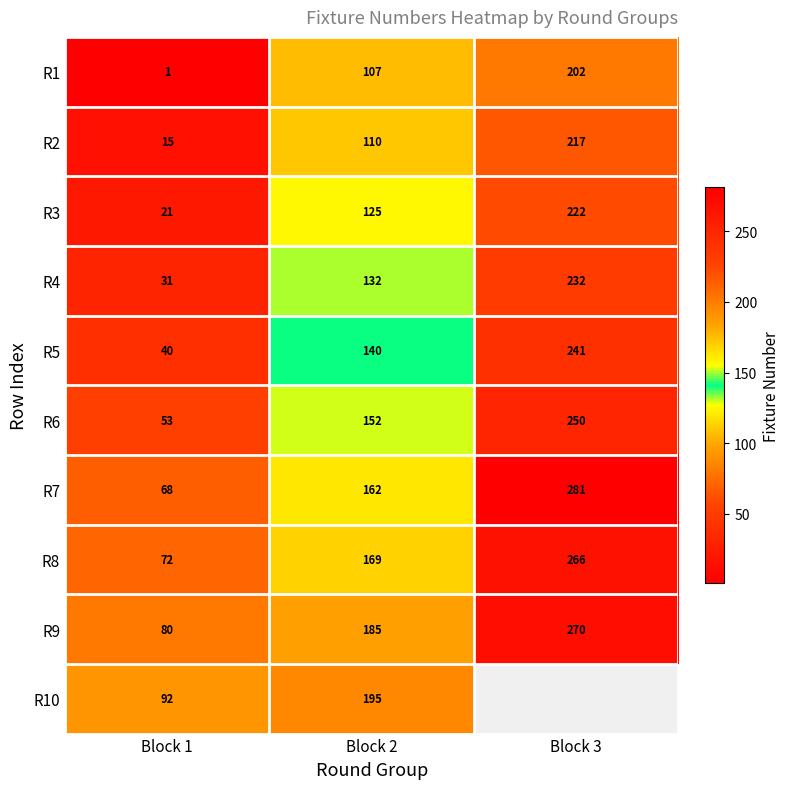

True or false: R2 has a value of 188.5 at Block 2.

False